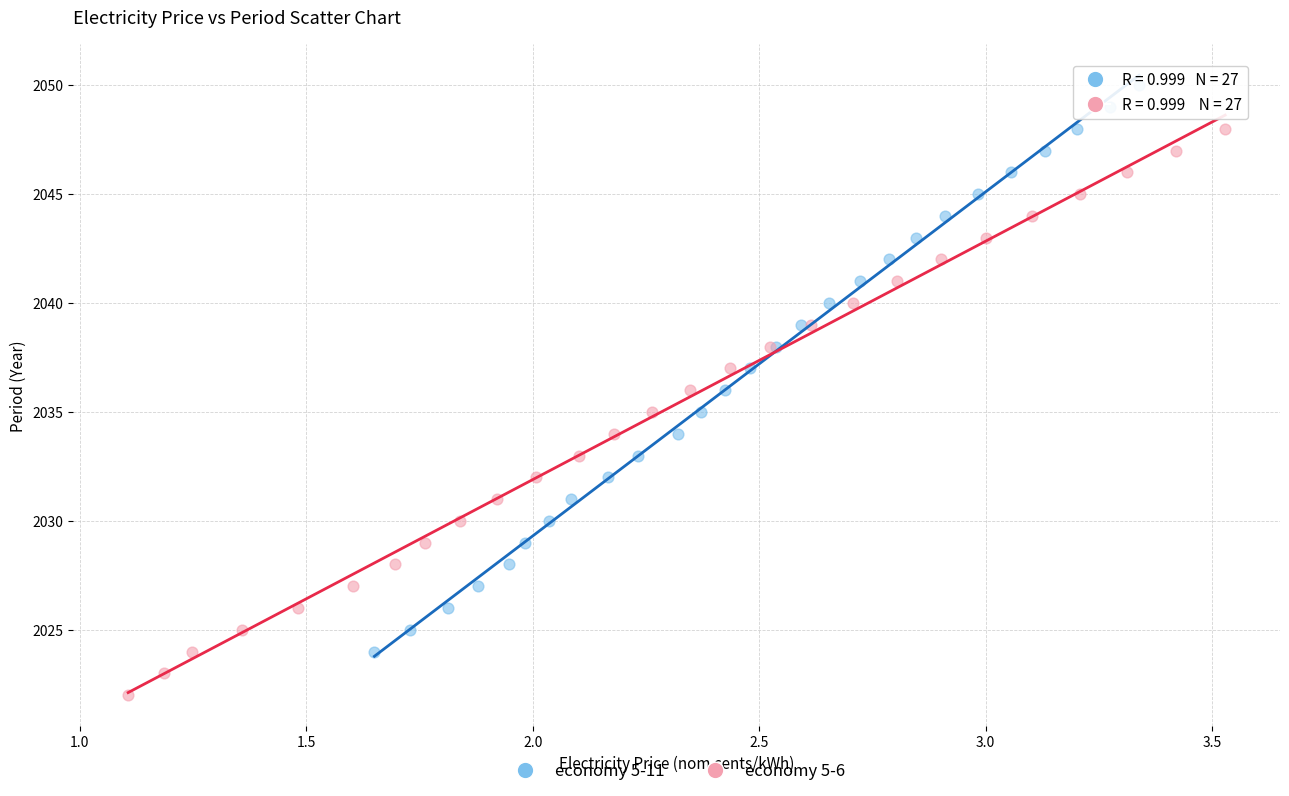

Which series reaches the maximum Y coordinate?

economy 5-11